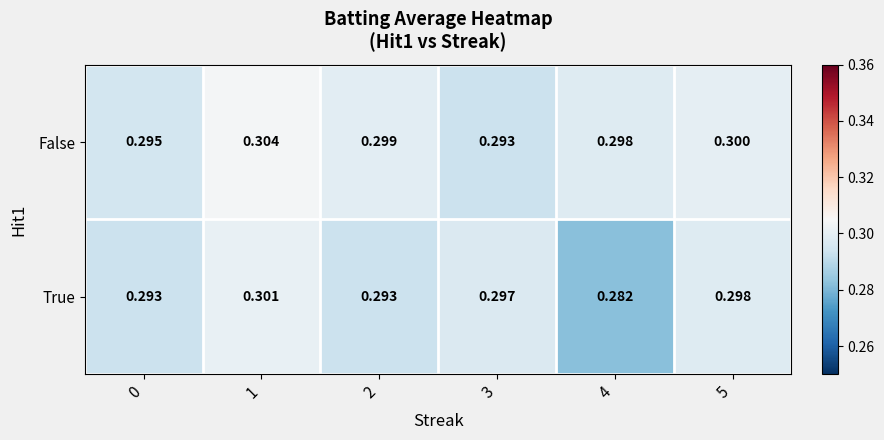

Which series has the largest total across all categories?

False